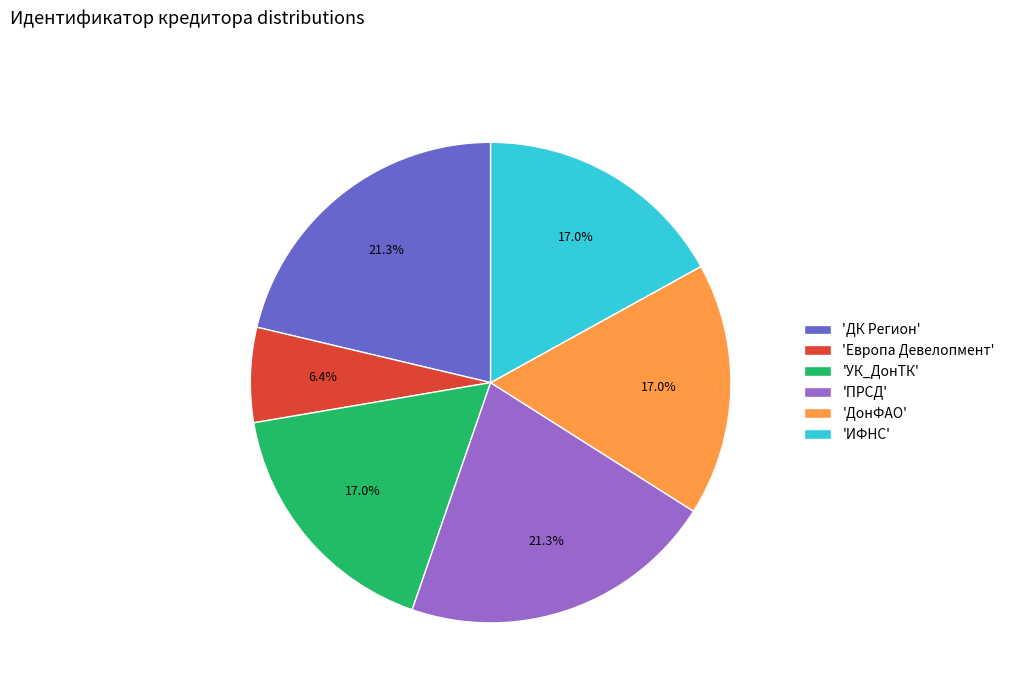

To the nearest percent, what is the difference between the largest and smallest slice percentages?

15%